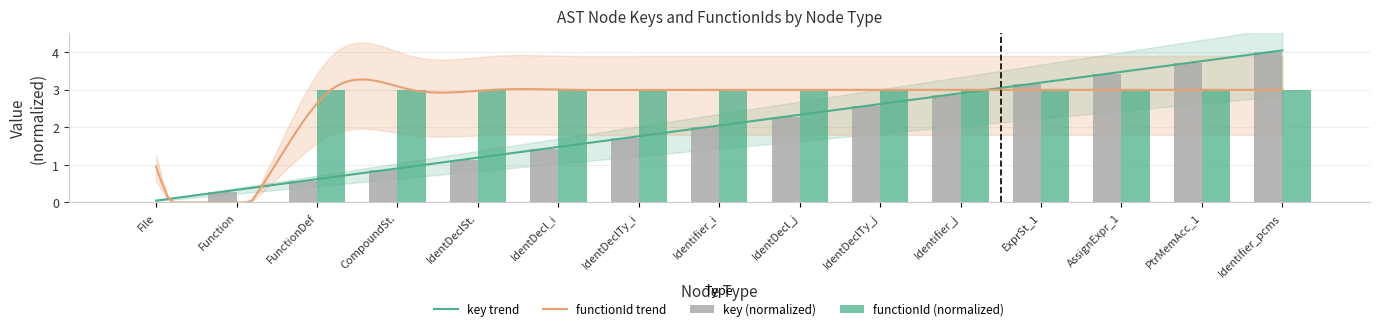

True or false: key has a value of 3.1 at ExprSt_1.

True